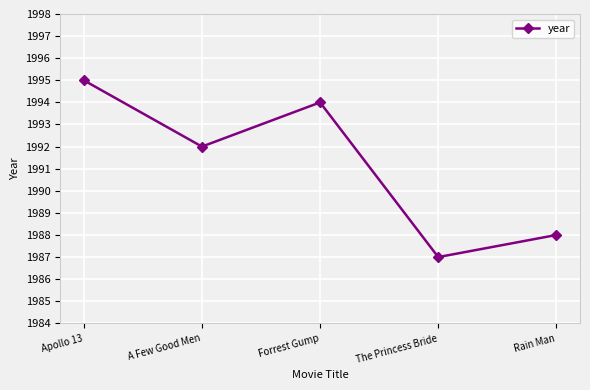

Where is the first local minimum?

A Few Good Men